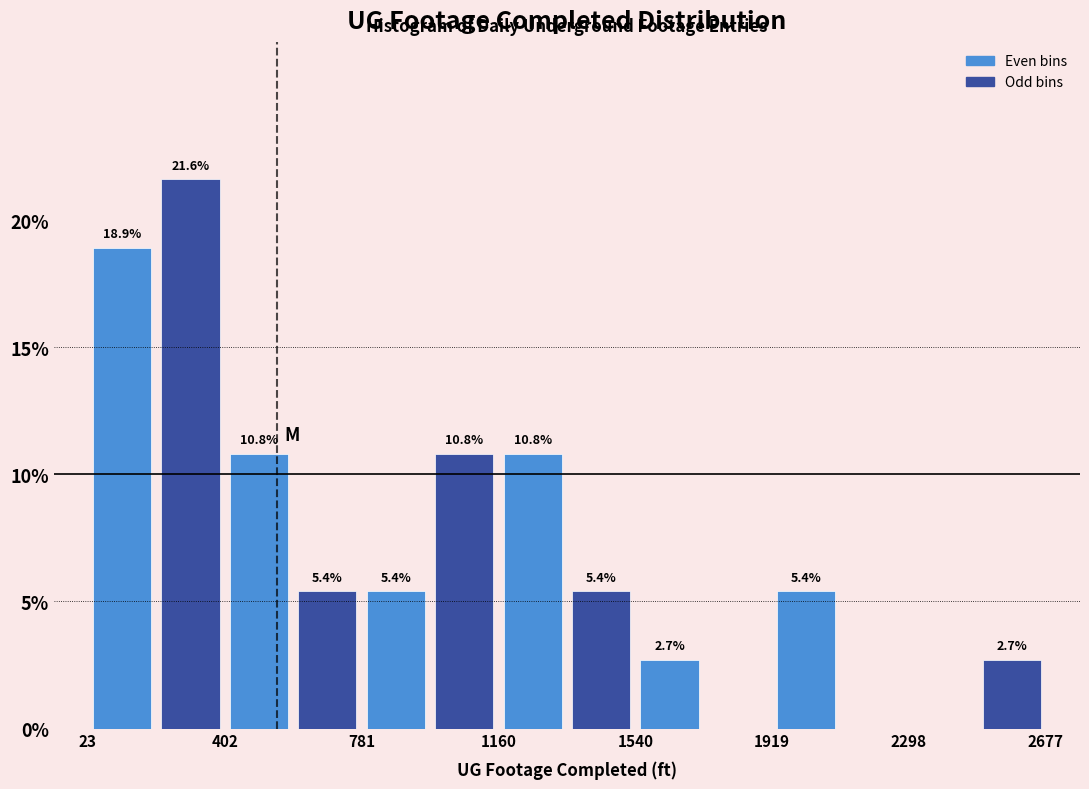

Read against the x-axis, roughly where is the centre of the tallest bar?

300